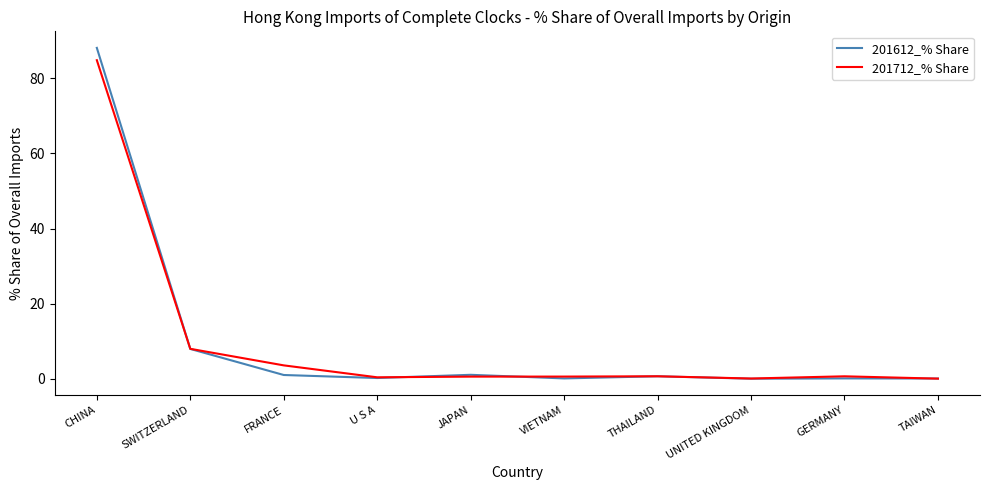

True or false: 201712_% Share and 201612_% Share intersect in this chart.

True